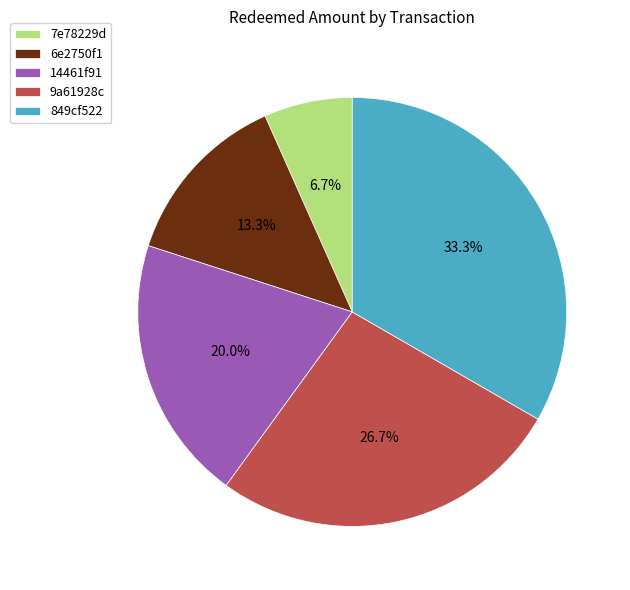

True or false: 7e78229d accounts for 7% of the total.

True